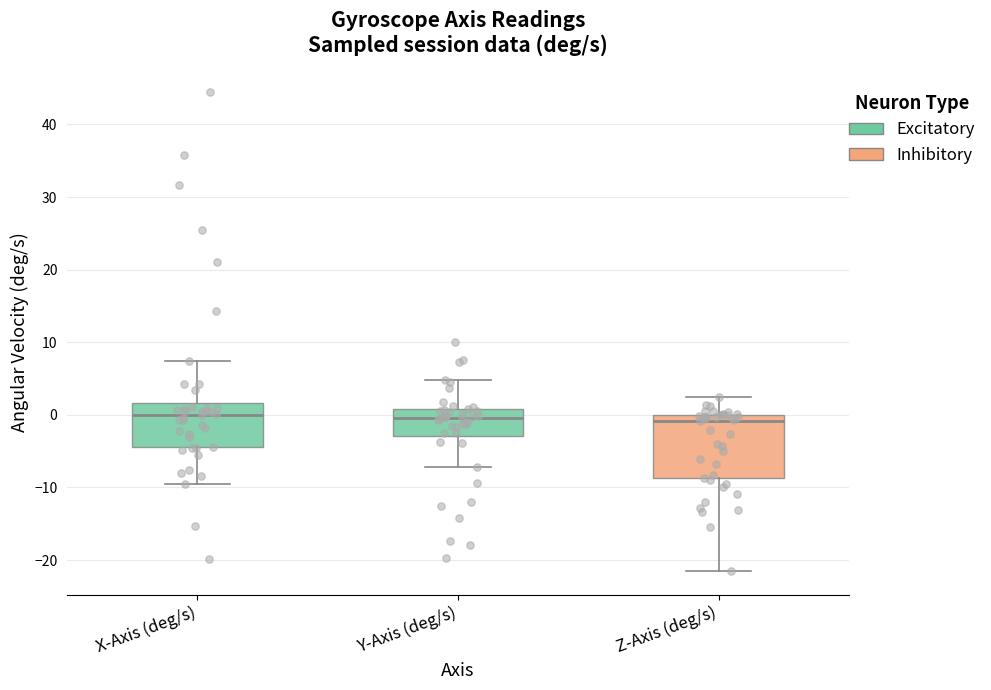

Reading left to right, transcribe this box plot: for each box, give where its median line is, the range the box spans, and where its two whiskers end, as read against the y-axis. The values are not printed on the chart, so give them approximately, as read against the axis.

X-Axis (deg/s): median 0, box -4 to 2, whiskers -9 to 7
Y-Axis (deg/s): median 0, box -3 to 1, whiskers -7 to 5
Z-Axis (deg/s): median -1, box -9 to 0, whiskers -21 to 2